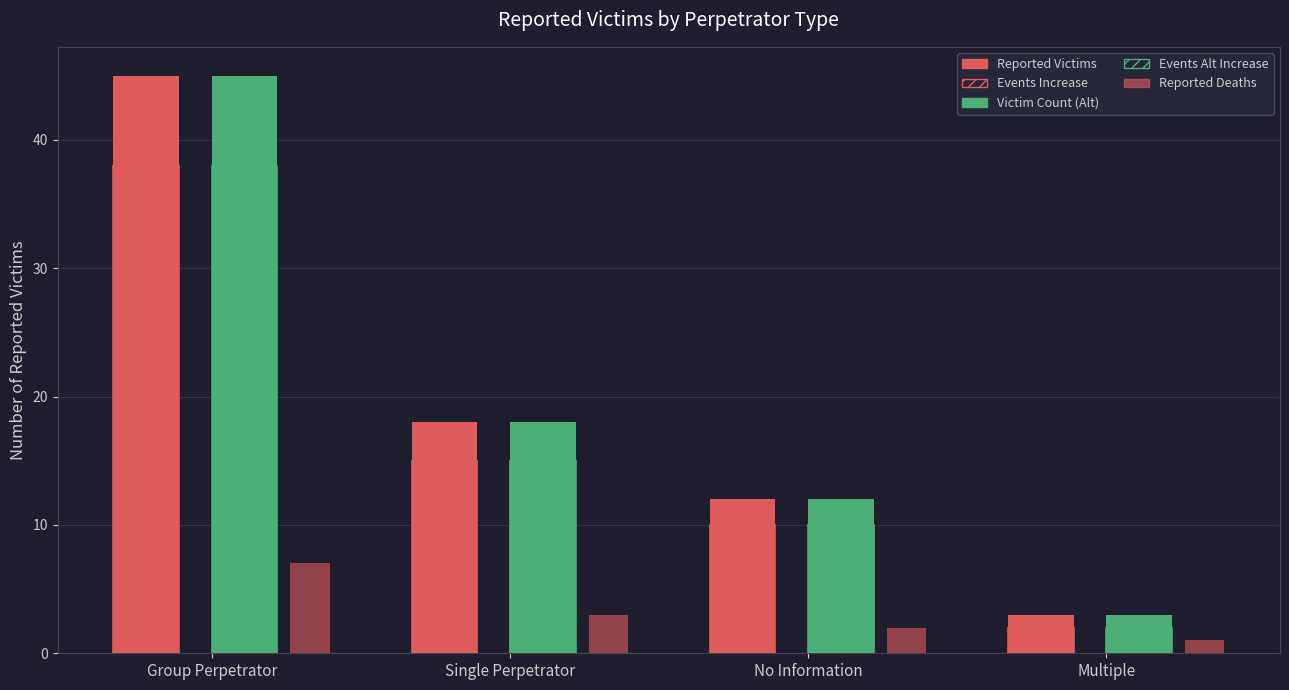

How many distinct data groups are displayed?

5